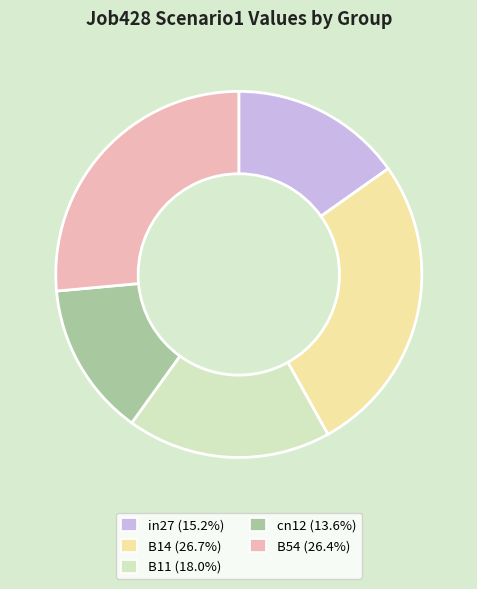

Between cn12 and B54, which is larger?

B54